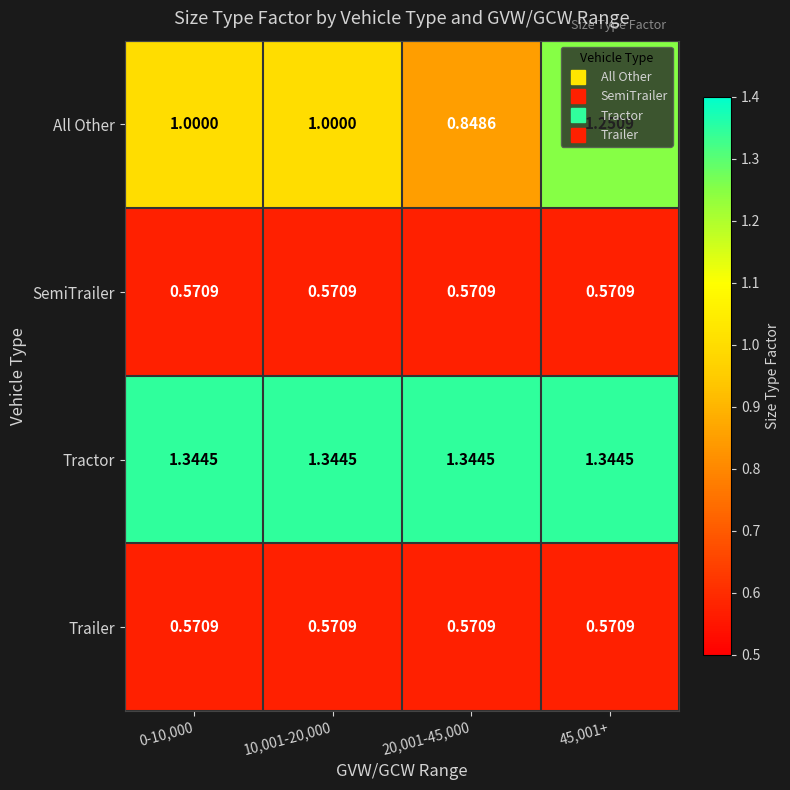

Is the value of Trailer at 10,001-20,000 greater than the value of Tractor at 20,001-45,000?

No